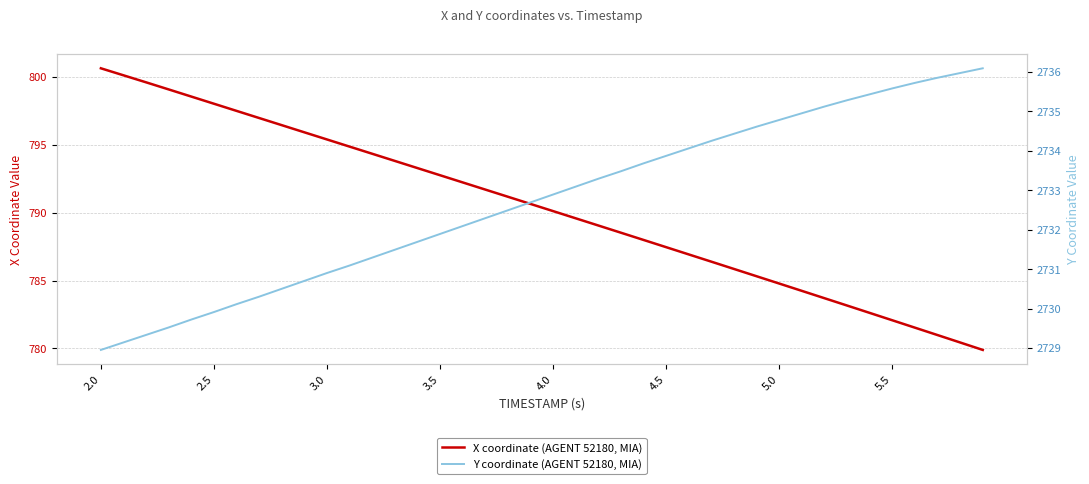

What is the difference between the second highest and second lowest values in the Y coordinate (AGENT 52180, MIA) series?

6.8